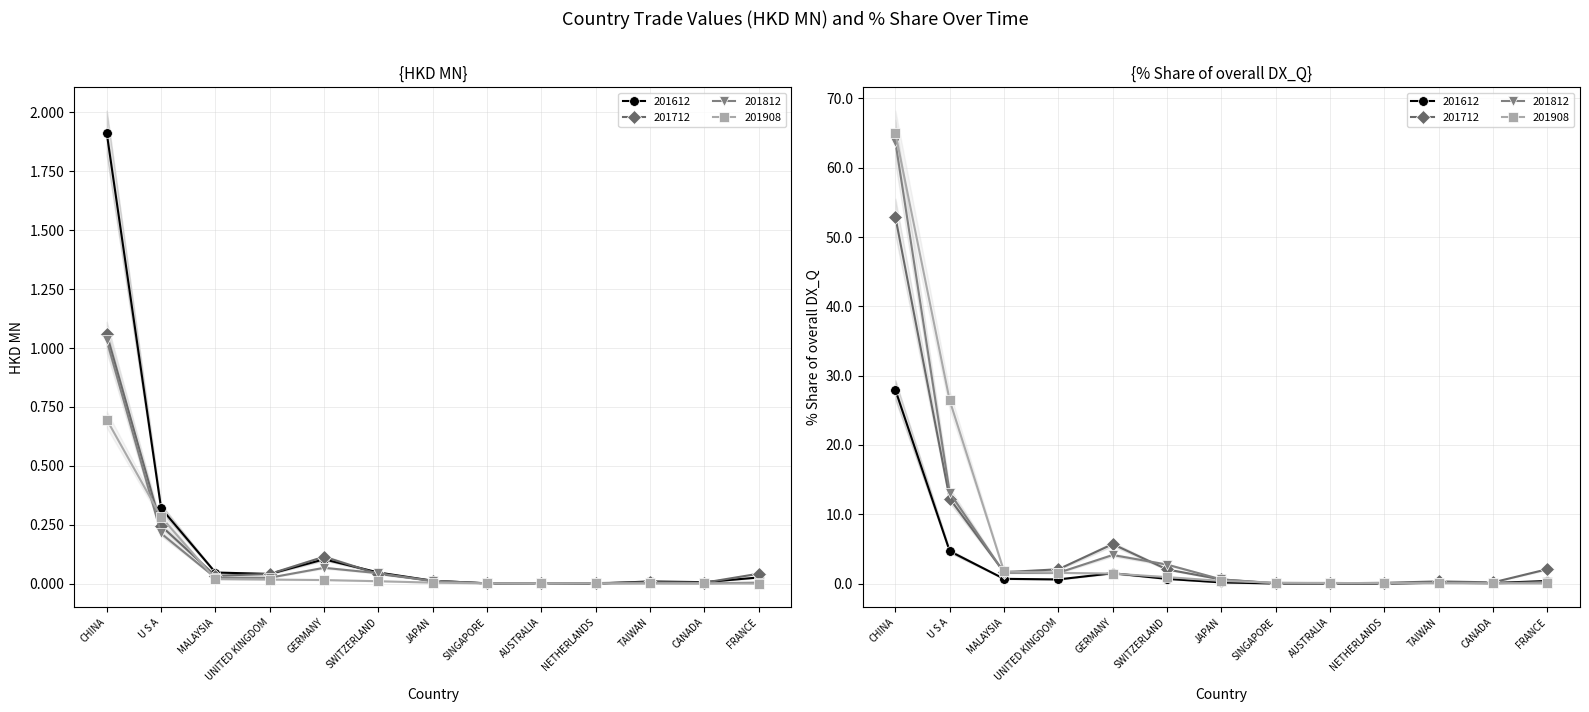

What is the difference between the maximum and minimum values in the 201712 series?

1.1